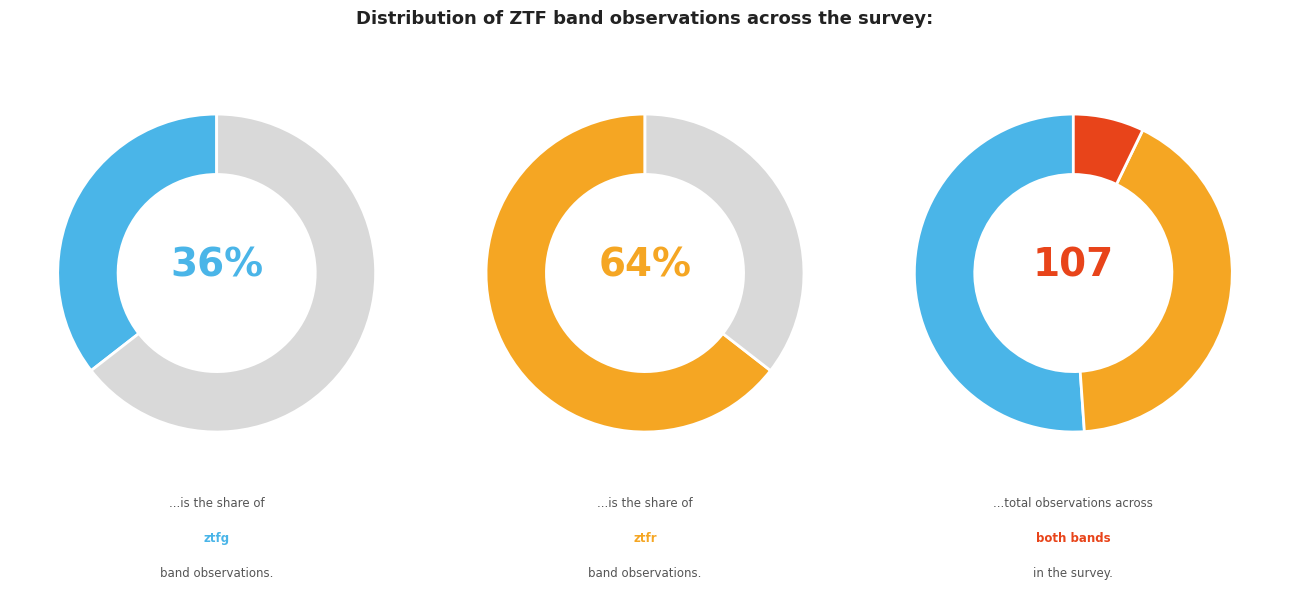

Count the number of slices in the pie.

2